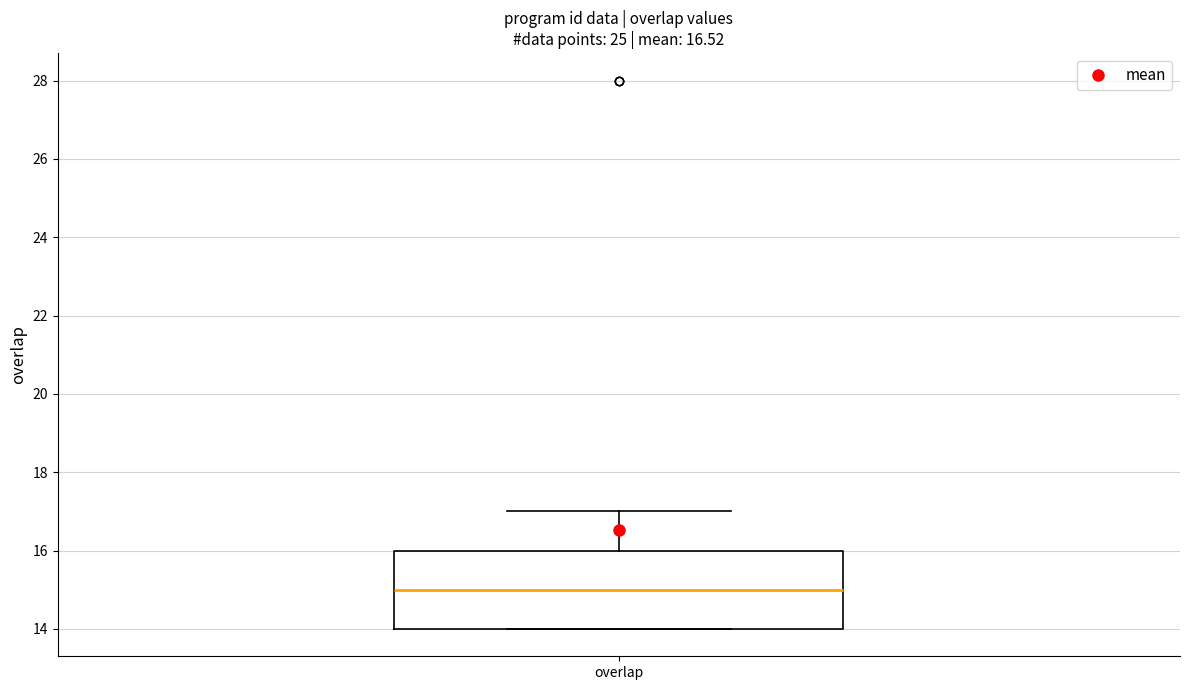

Read this box plot against the y-axis: the position of the median line, the range covered by the box, and the ends of both whiskers. The values are not printed on the chart, so give them approximately, as read against the axis.

median 15, box 14 to 16, whiskers 14 to 17